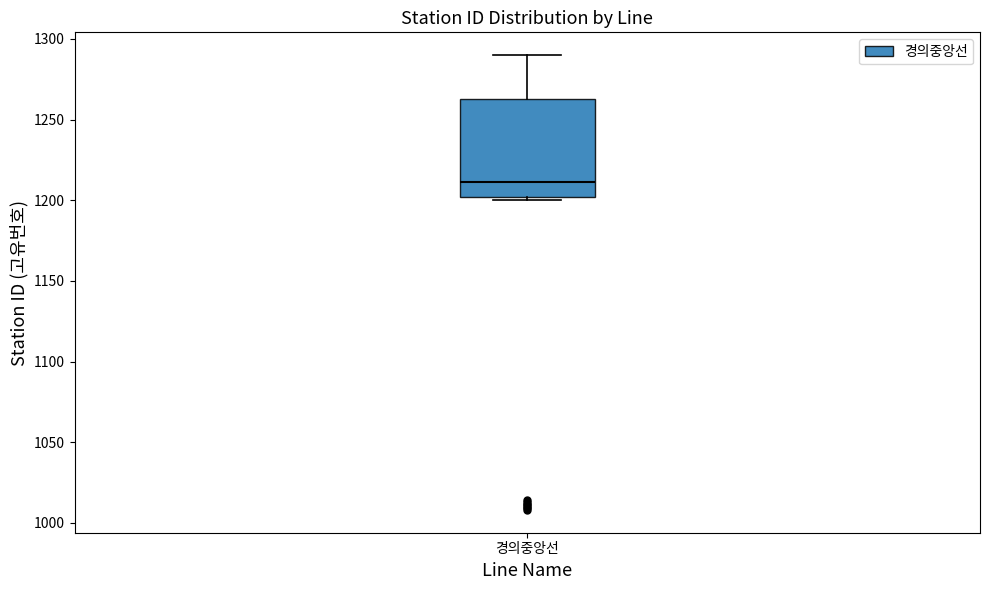

Read this box plot against the y-axis: the position of the median line, the range covered by the box, and the ends of both whiskers. The values are not printed on the chart, so give them approximately, as read against the axis.

median 1210, box 1200 to 1265, whiskers 1200 (just below the box's lower edge) to 1290